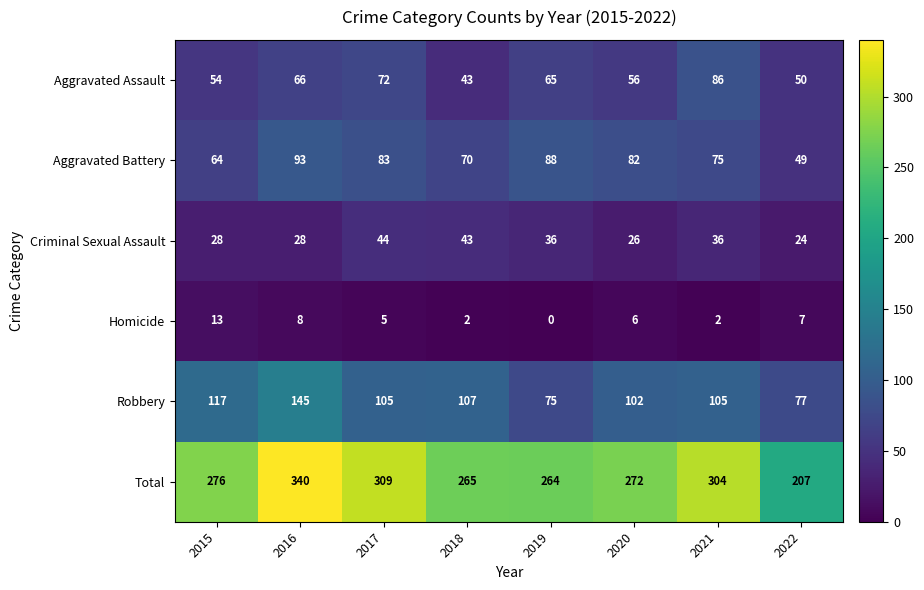

How many data points does each series have?

8